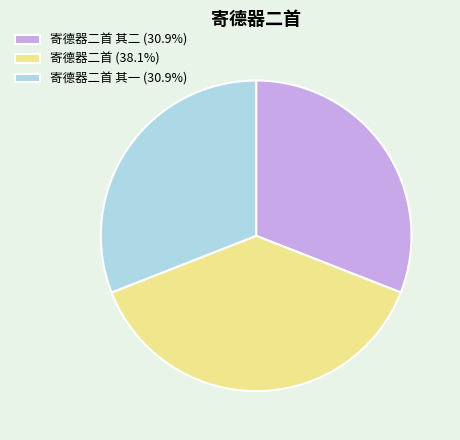

Does 寄德器二首 其二 (30.9%) represent more than half of the total?

No